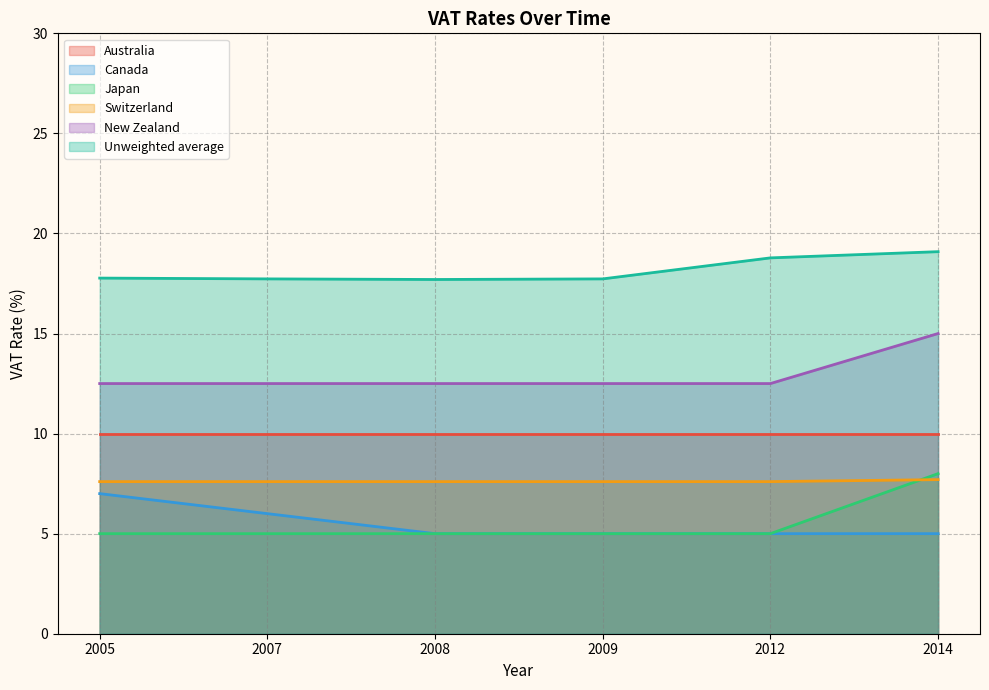

At which label does New Zealand reach its minimum?

2005